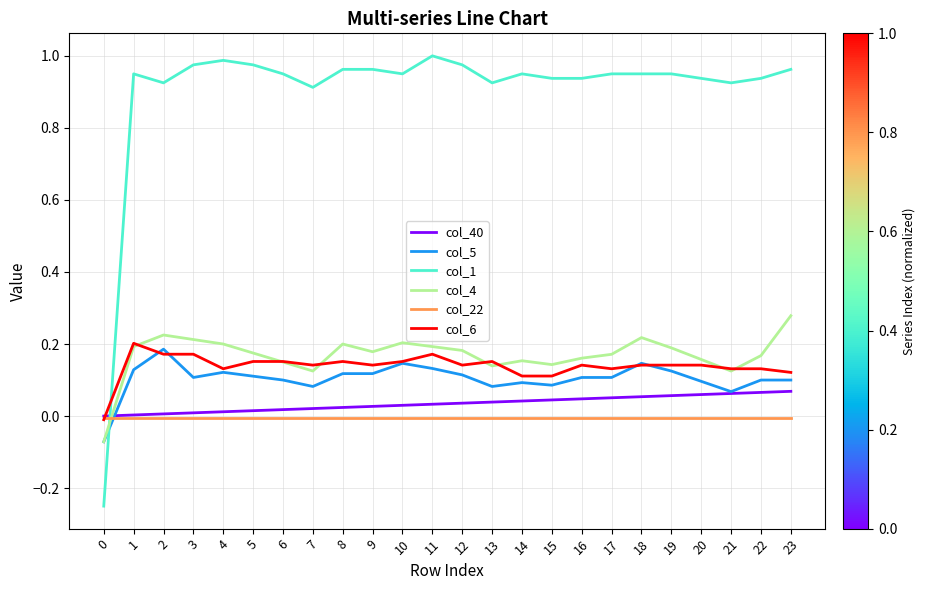

List the series in order of their peak value, lowest first.

col_22, col_40, col_5, col_6, col_4, col_1